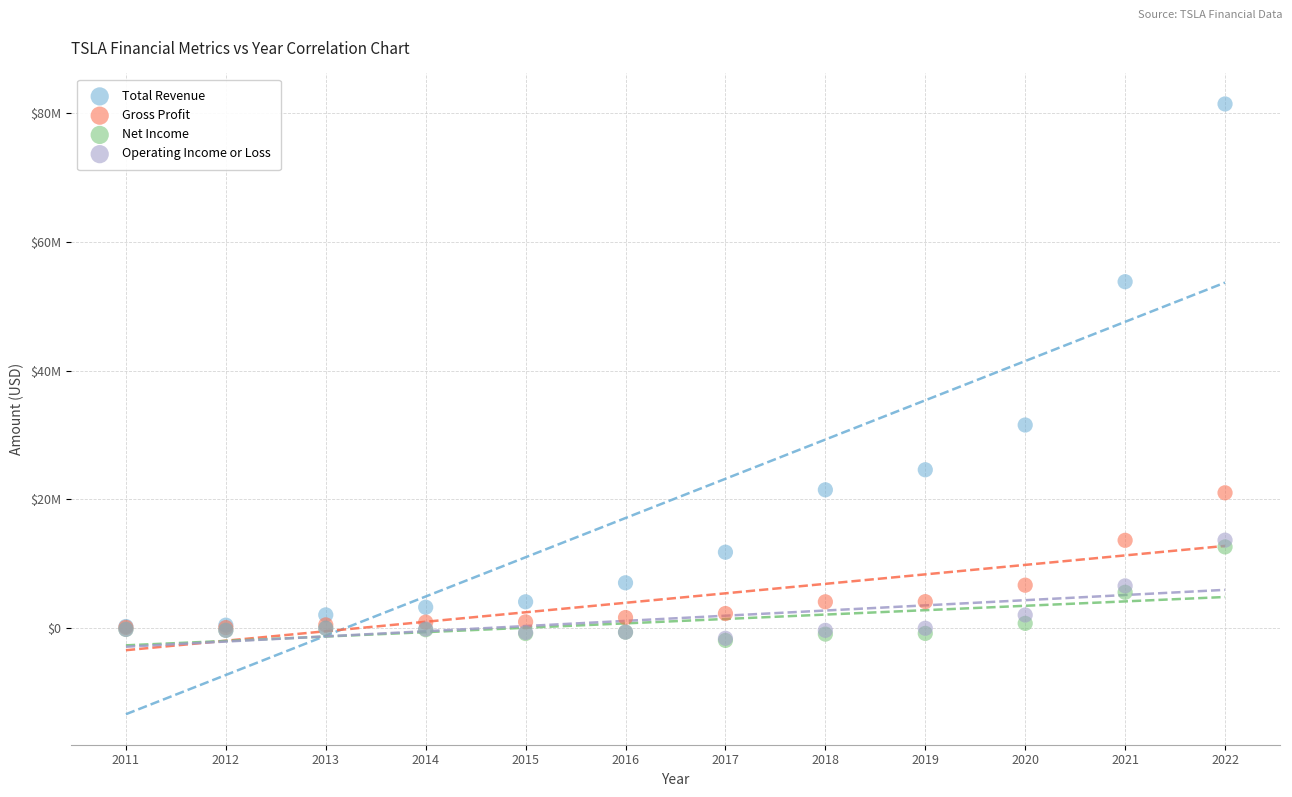

Which series has the widest spread of Y values?

Total Revenue